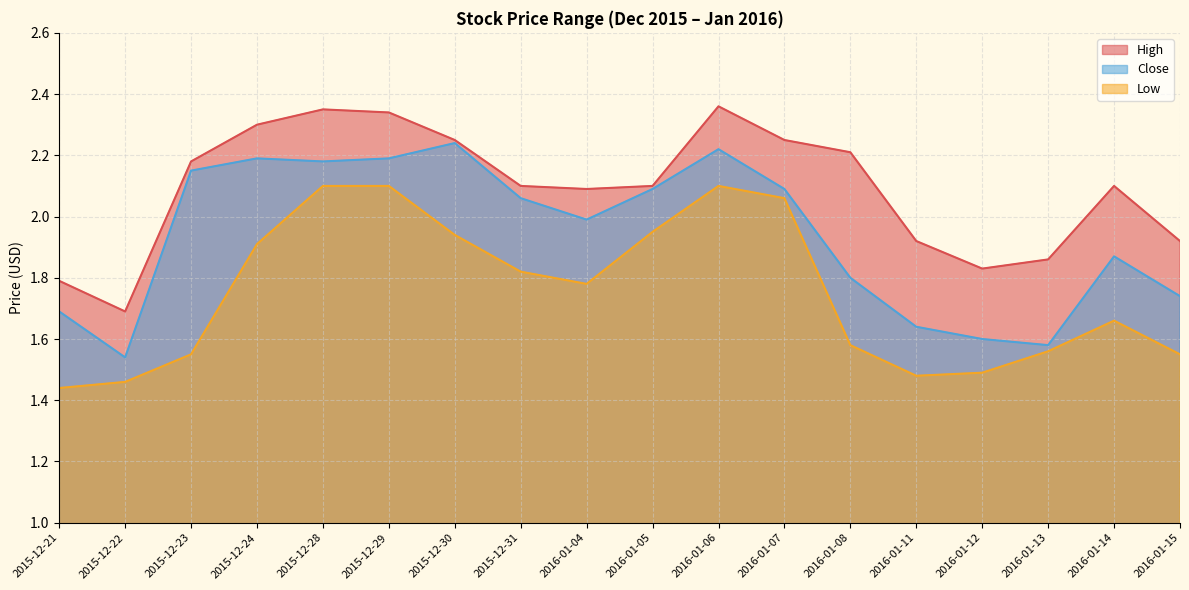

What are all the series names shown in the legend?

High, Close, Low